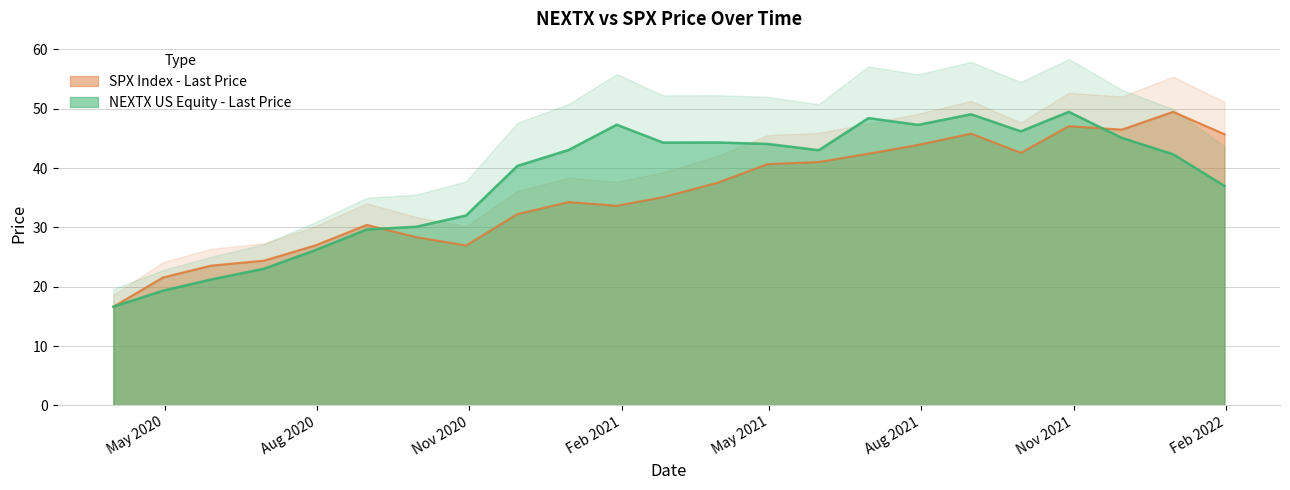

At which label does NEXTX US Equity - Last Price first exceed 43?

2020-12-31